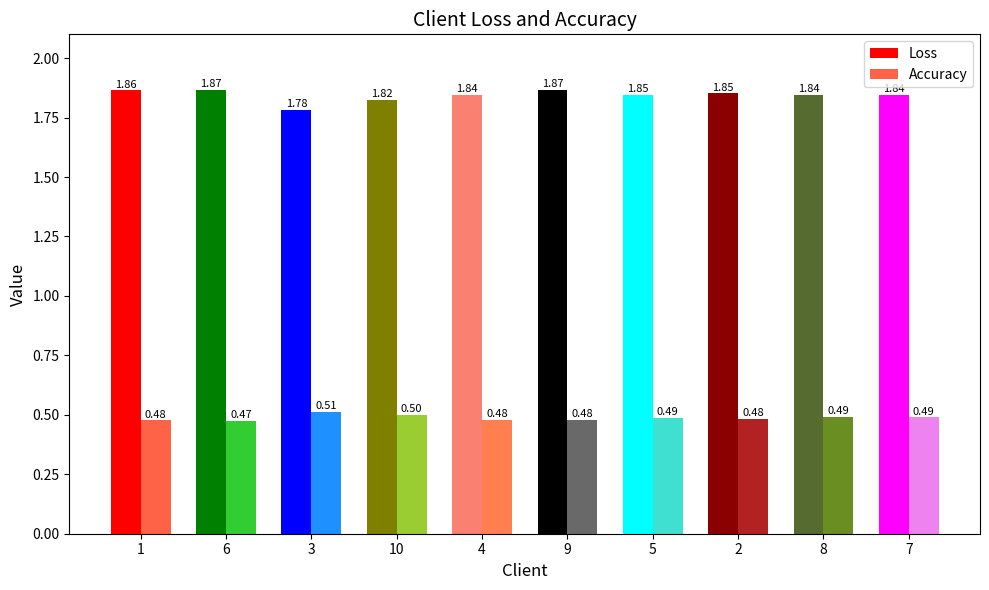

What is the difference between the maximum and minimum values in the Loss series?

0.1